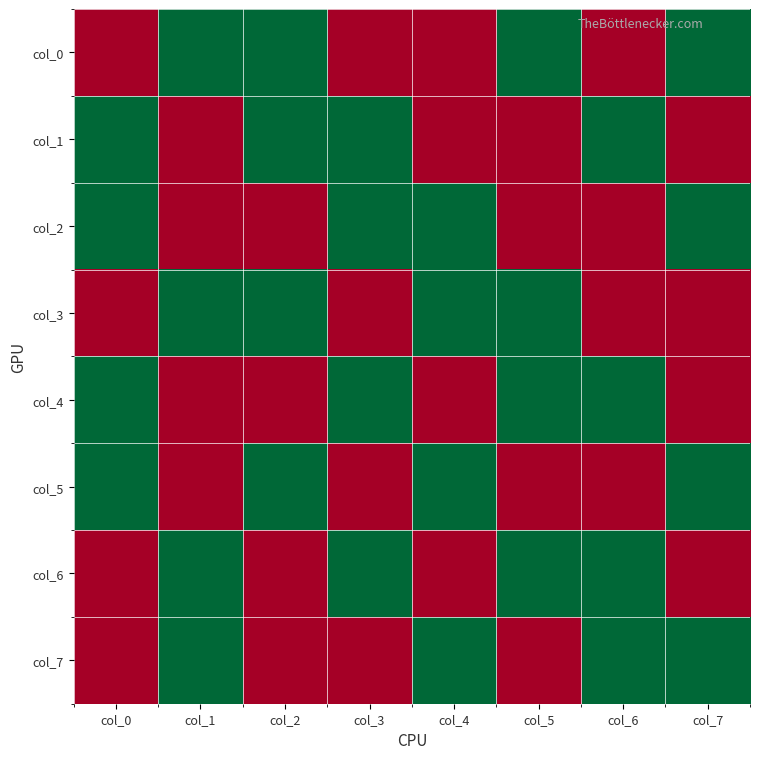

Reading left to right, list all the values displayed in this chart.

col_0: col_0=0	col_1=1	col_2=1	col_3=0	col_4=0	col_5=1	col_6=0	col_7=1
col_1: col_0=1	col_1=0	col_2=1	col_3=1	col_4=0	col_5=0	col_6=1	col_7=0
col_2: col_0=1	col_1=0	col_2=0	col_3=1	col_4=1	col_5=0	col_6=0	col_7=1
col_3: col_0=0	col_1=1	col_2=1	col_3=0	col_4=1	col_5=1	col_6=0	col_7=0
col_4: col_0=1	col_1=0	col_2=0	col_3=1	col_4=0	col_5=1	col_6=1	col_7=0
col_5: col_0=1	col_1=0	col_2=1	col_3=0	col_4=1	col_5=0	col_6=0	col_7=1
col_6: col_0=0	col_1=1	col_2=0	col_3=1	col_4=0	col_5=1	col_6=1	col_7=0
col_7: col_0=0	col_1=1	col_2=0	col_3=0	col_4=1	col_5=0	col_6=1	col_7=1